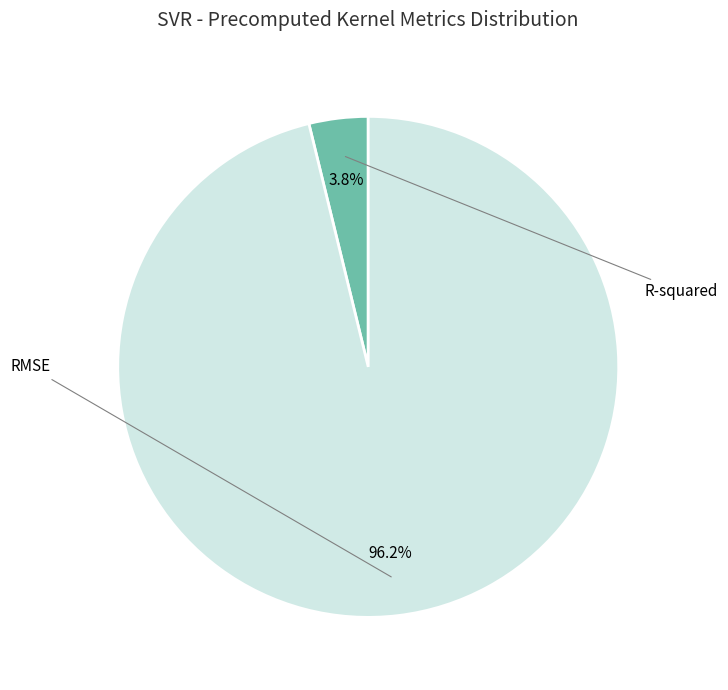

How many slices are in this pie chart?

2